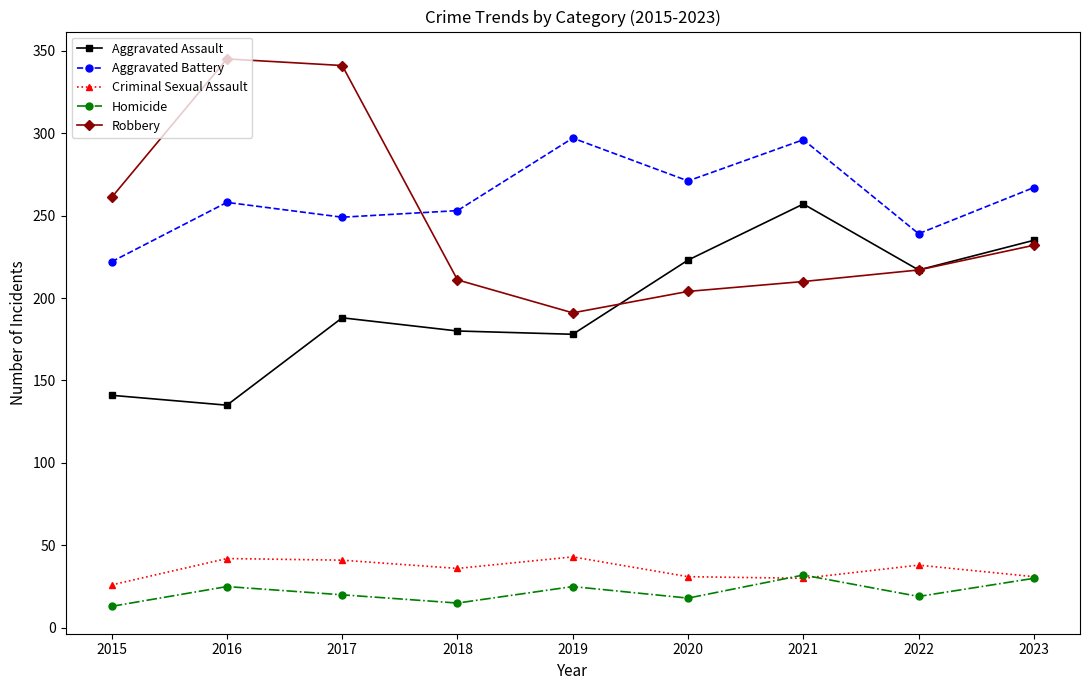

How many lines are shown in the chart?

5